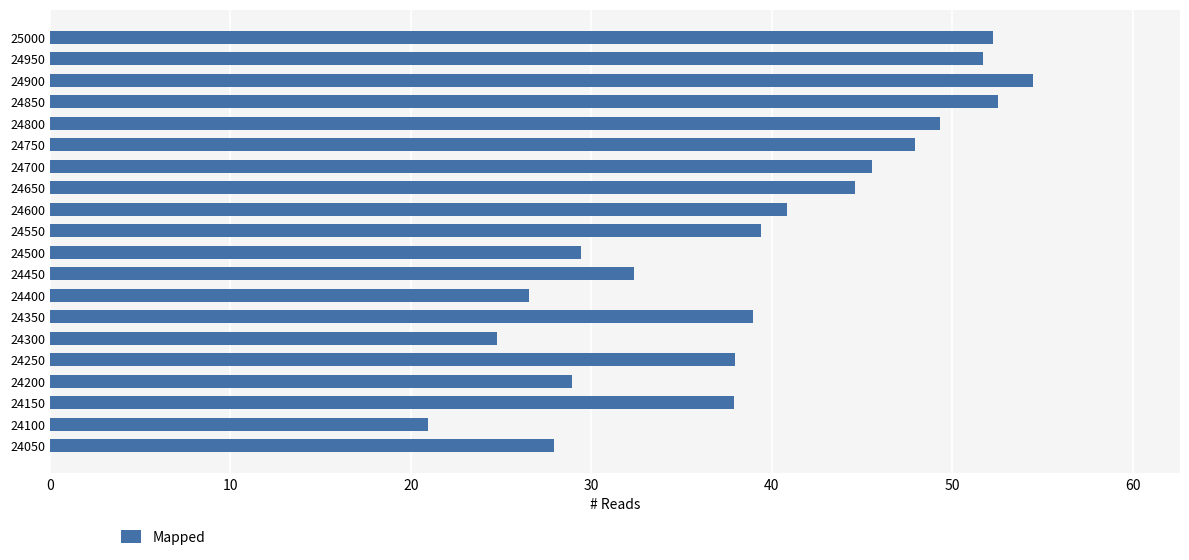

True or false: the data shows 65.5 at 24750.

False